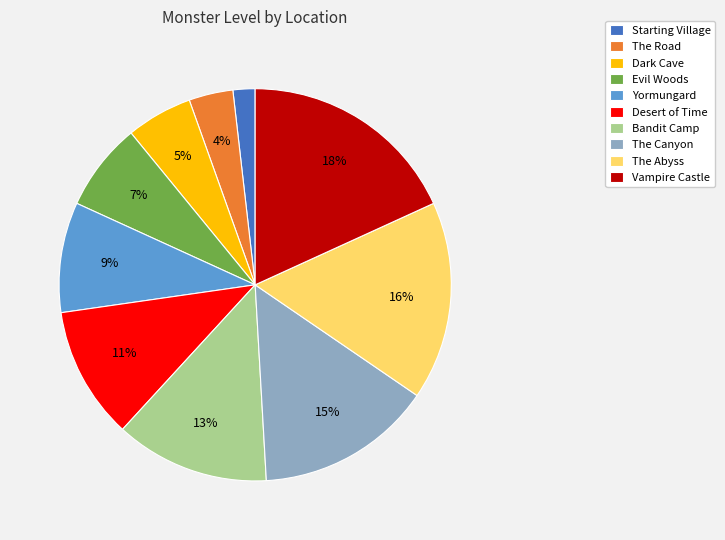

Approximately how many times larger is the value at The Abyss compared to Vampire Castle?

0.9